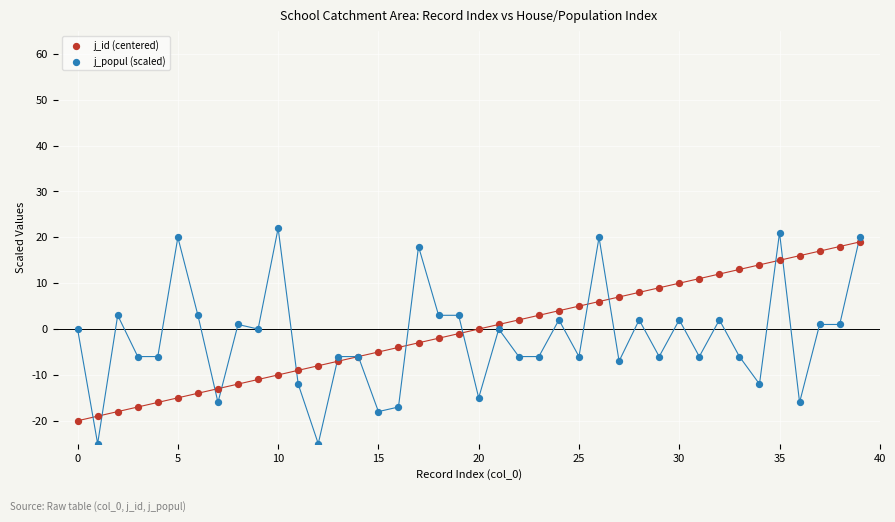

Which series has the largest Y range (max minus min)?

j_popul (scaled)